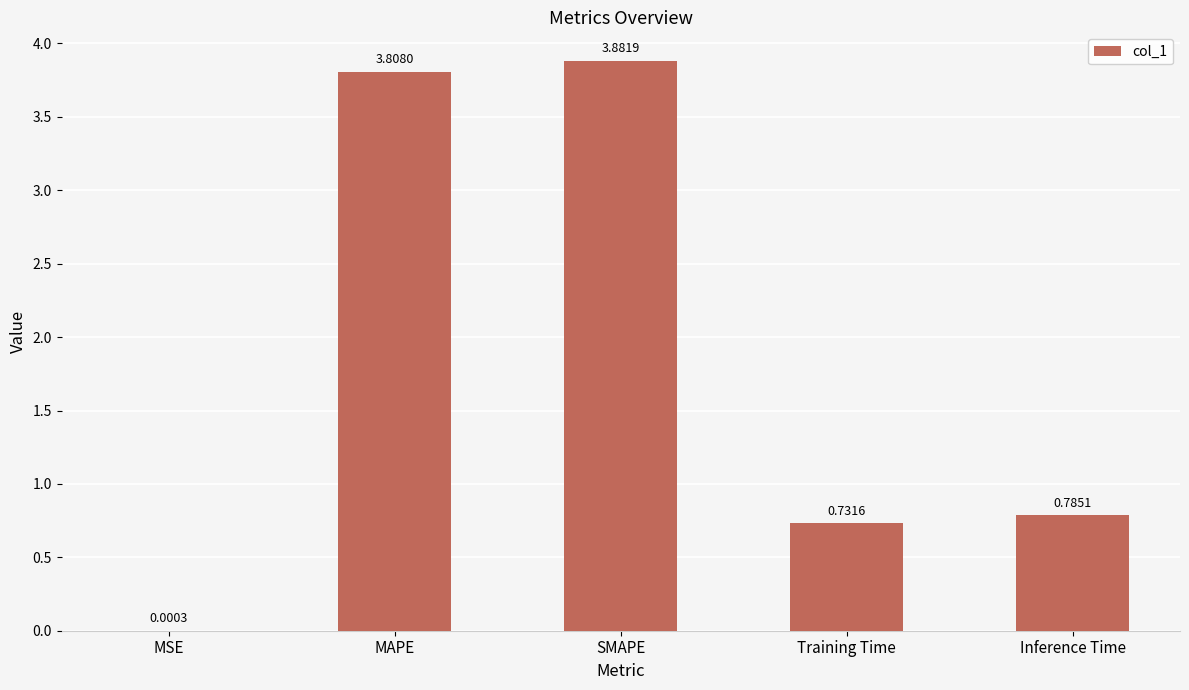

How many categories are shown in the chart?

5